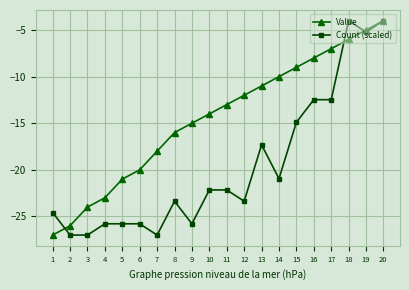

What is the minimum value shown in the chart?

-27.0